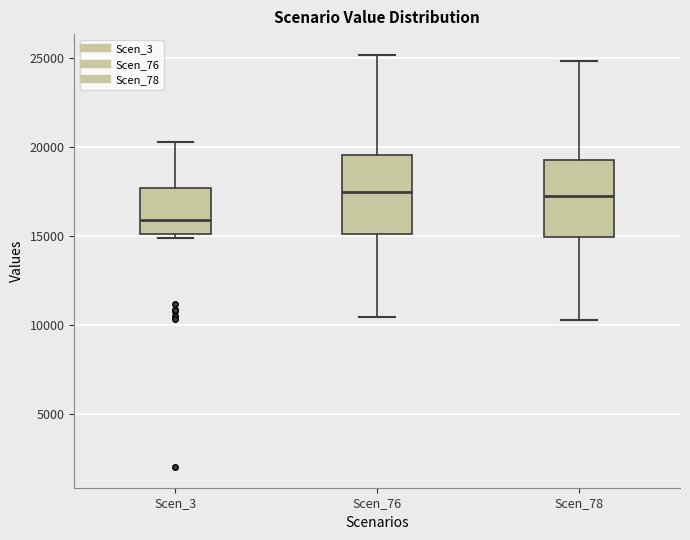

Where is the upper edge of the box for Scen_3 on the y-axis? The values are not printed on the chart, so give them approximately, as read against the axis.

17500